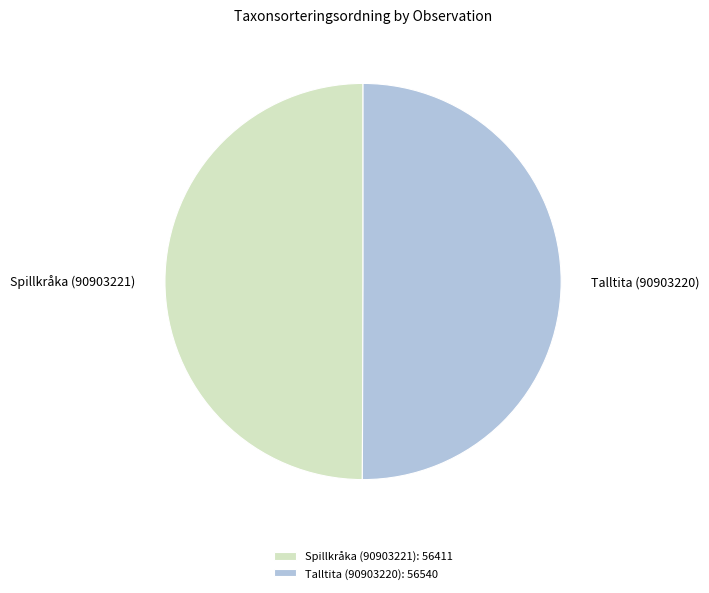

The Spillkråka (90903221) slice represents 50% of the pie. True or false?

True